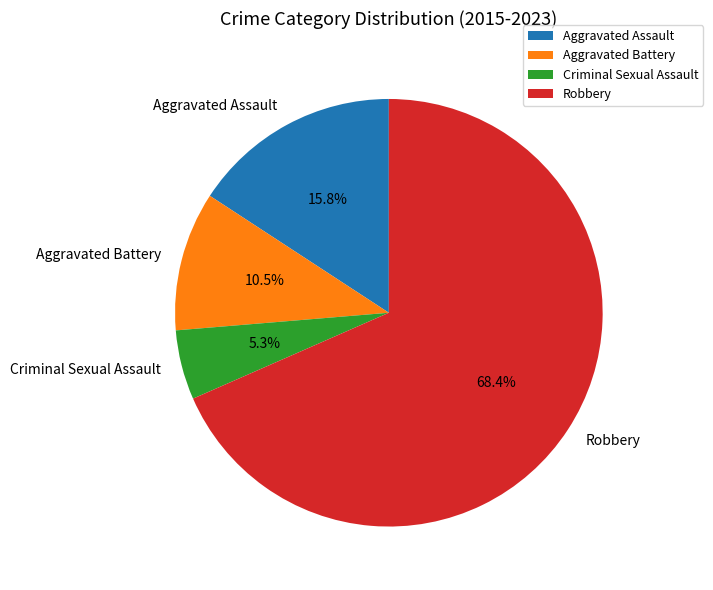

True or false: Criminal Sexual Assault accounts for 13% of the total.

False